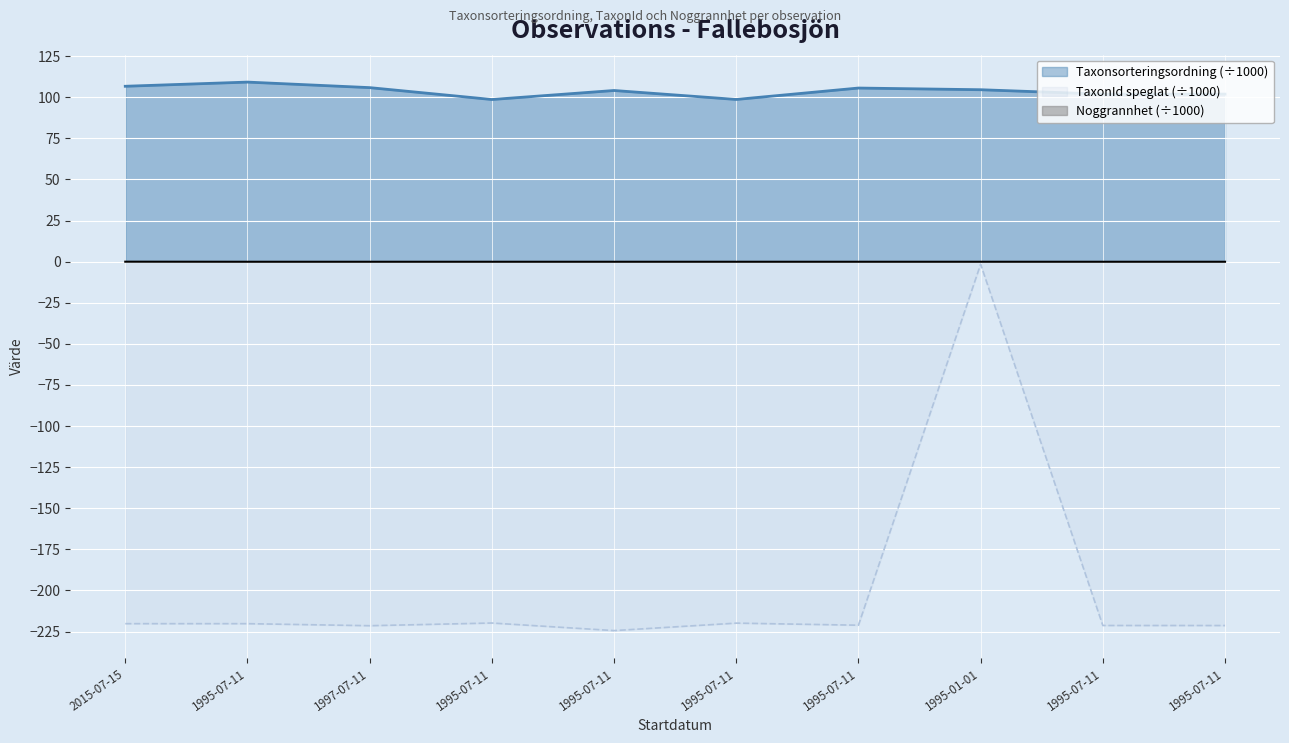

Between 1995-07-11 and 1995-07-11, which series saw the biggest shift?

Taxonsorteringsordning